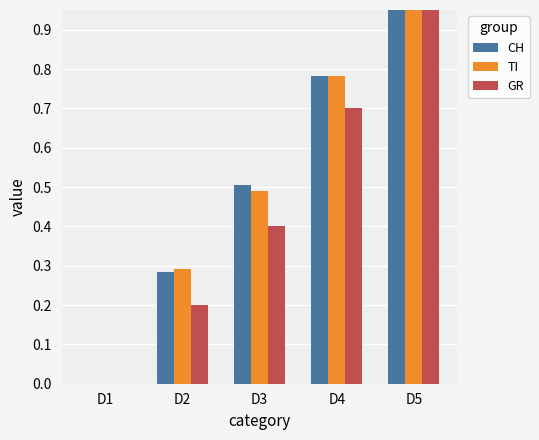

Which series has the largest total across all categories?

CH